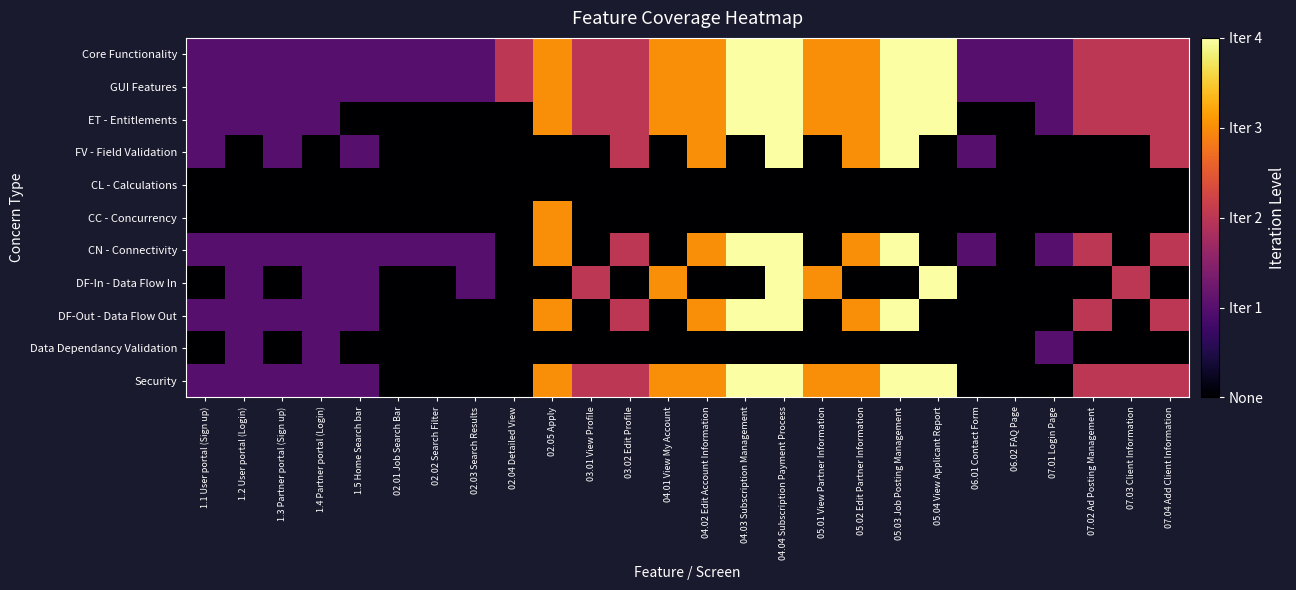

What is the total value across all series at 04.04 Subscription Payment Process?

32